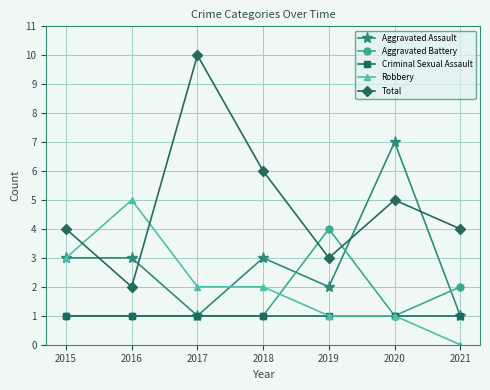

Is the value of Robbery at 2021 greater than the value of Criminal Sexual Assault at 2020?

No